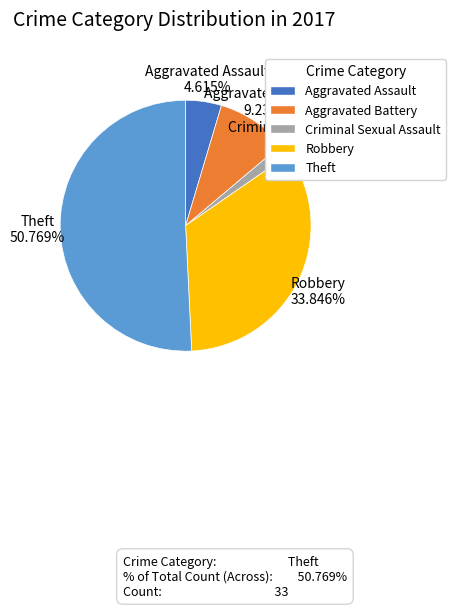

To the nearest percent, what portion does Aggravated Assault represent?

5%